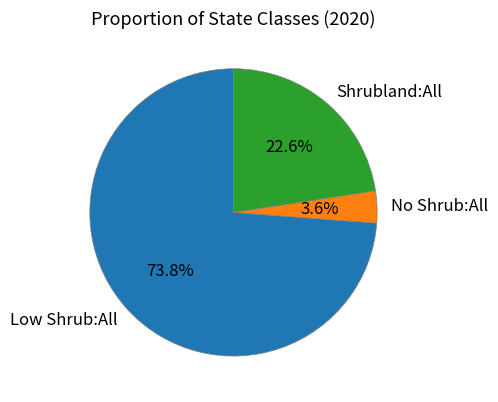

To the nearest percent, what percentage of the pie is No Shrub:All?

4%